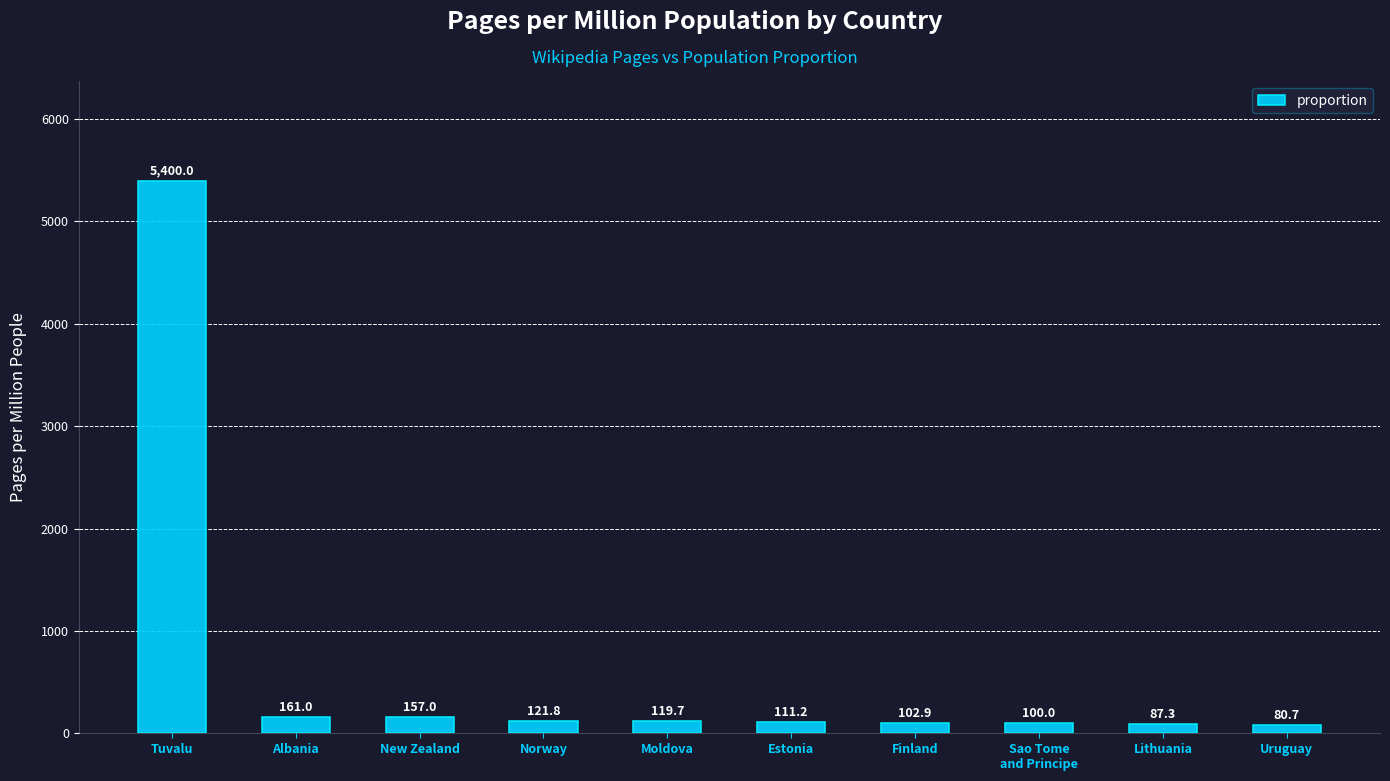

What is the minimum value shown in the chart?

80.7